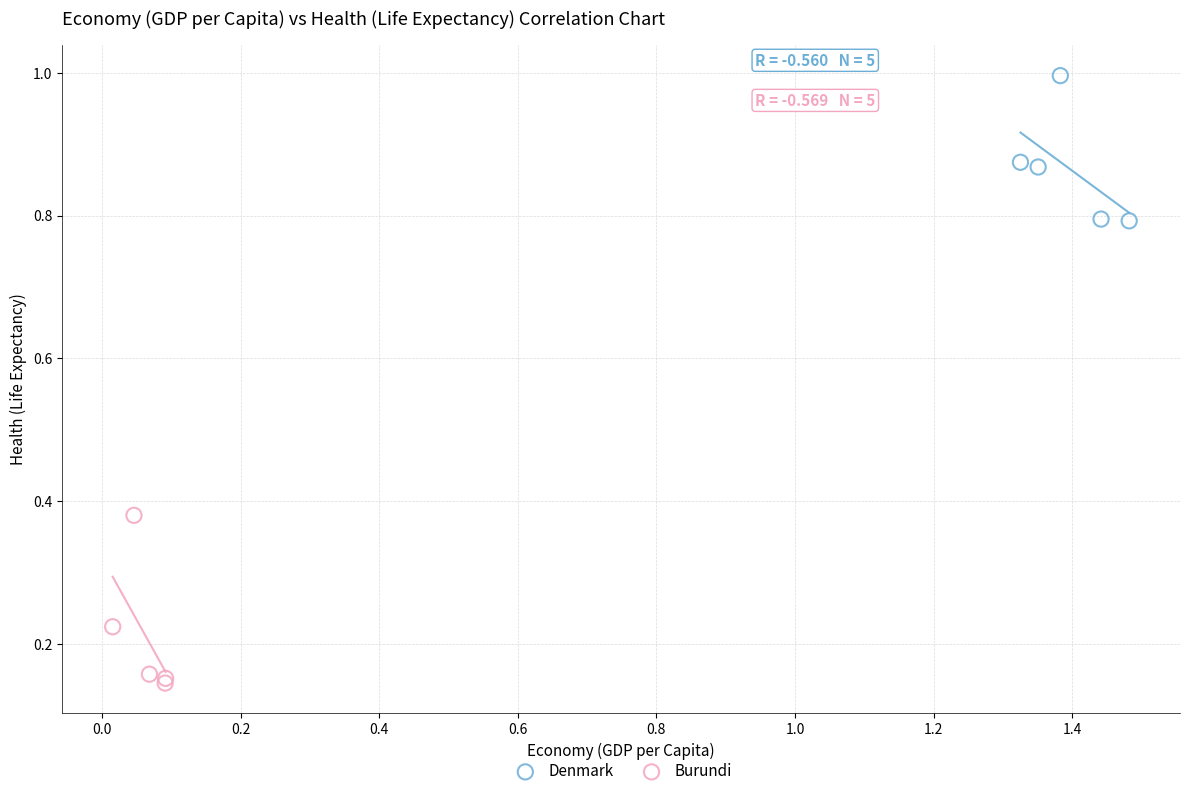

Which series contains the highest Y value?

Denmark